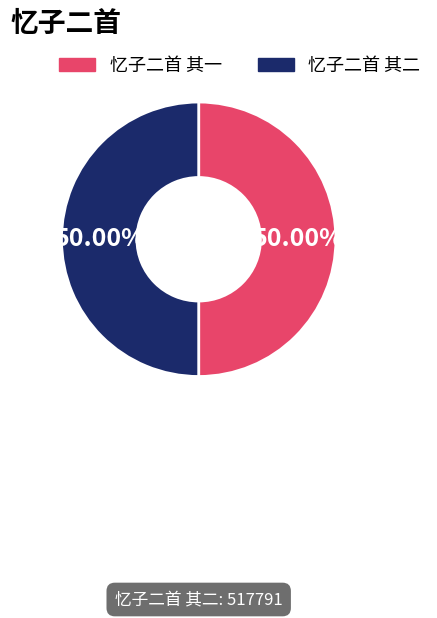

What is the ratio of the value at 忆子二首 其一 to the value at 忆子二首 其二?

1.0